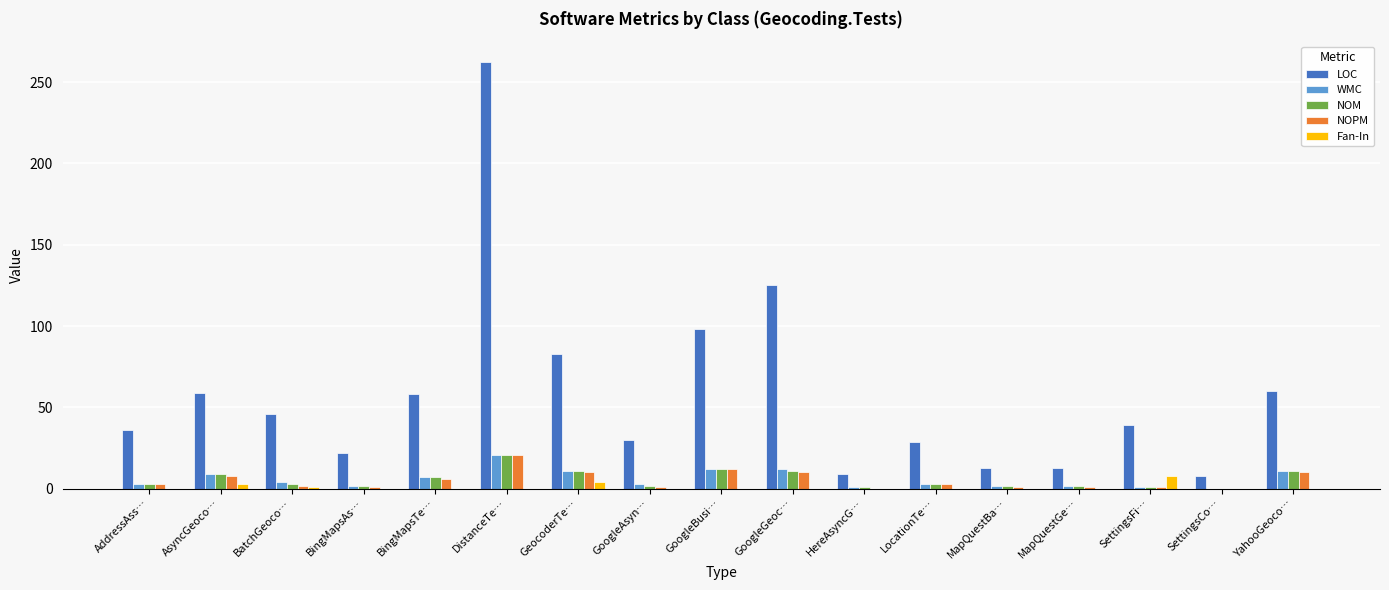

What is the sum of all Fan-In values?

16